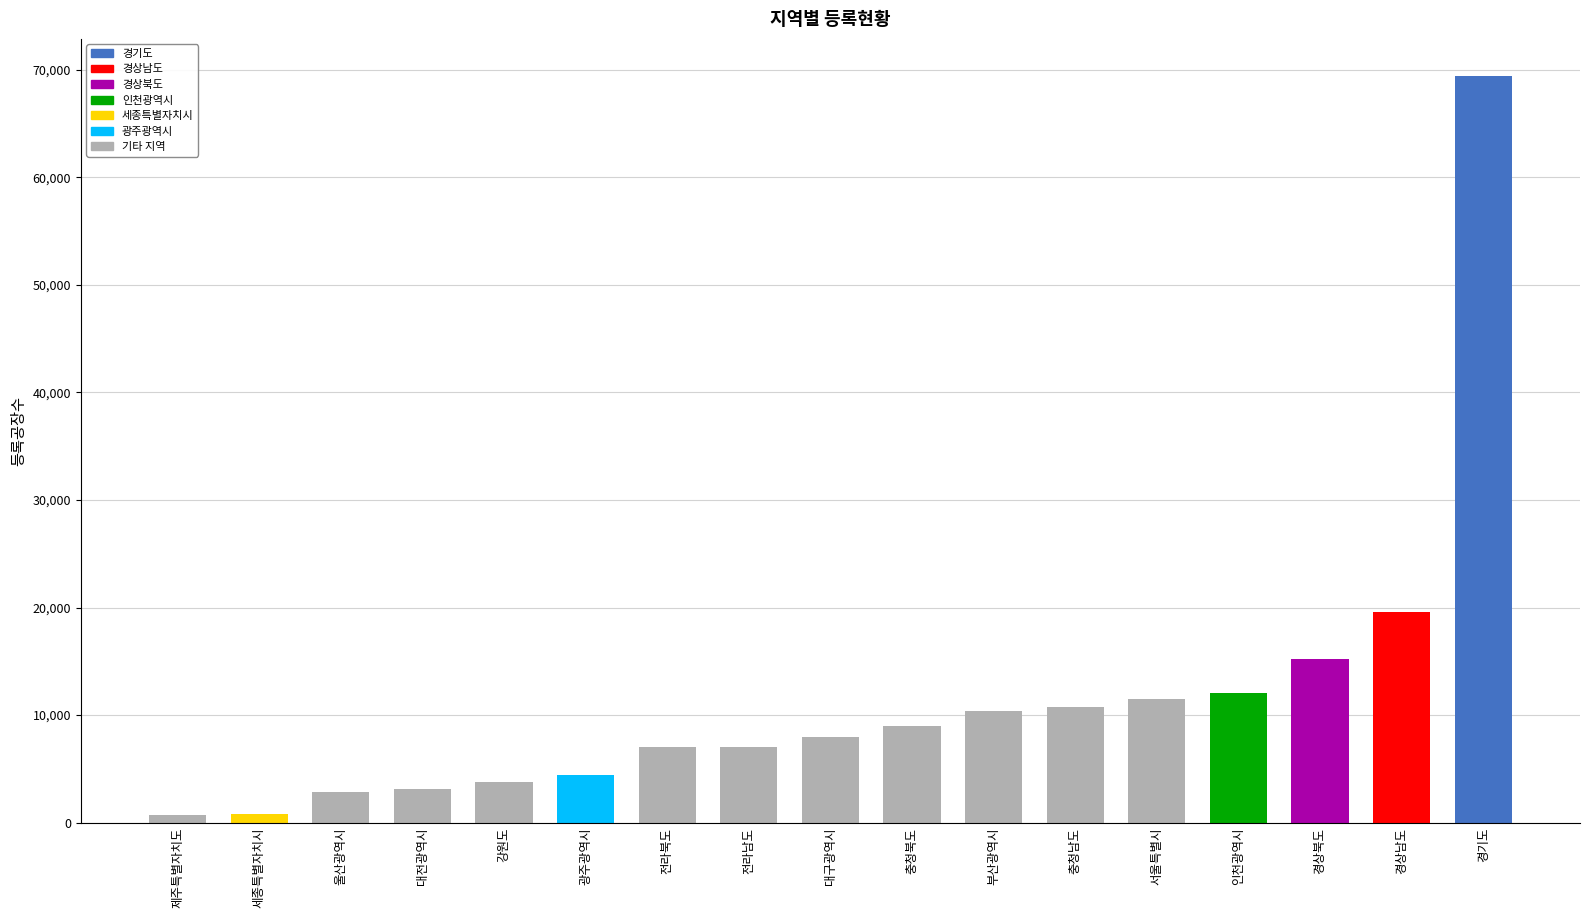

How many series are shown in this chart?

1